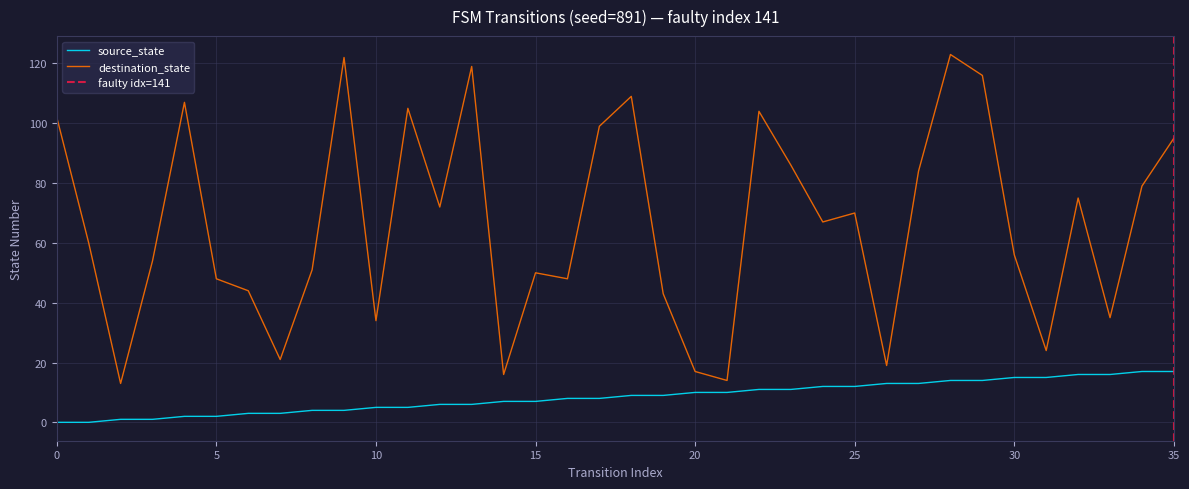

Reading left to right, extract all data points from this chart.

source_state: 0=0	1=0	2=1	3=1	4=2	5=2	6=3	7=3	8=4	9=4	10=5	11=5	12=6	13=6	14=7	15=7	16=8	17=8	18=9	19=9	20=10	21=10	22=11	23=11	24=12	25=12	26=13	27=13	28=14	29=14	30=15	31=15	32=16	33=16	34=17	35=17
destination_state: 0=102	1=60	2=13	3=54	4=107	5=48	6=44	7=21	8=51	9=122	10=34	11=105	12=72	13=119	14=16	15=50	16=48	17=99	18=109	19=43	20=17	21=14	22=104	23=86	24=67	25=70	26=19	27=84	28=123	29=116	30=56	31=24	32=75	33=35	34=79	35=95